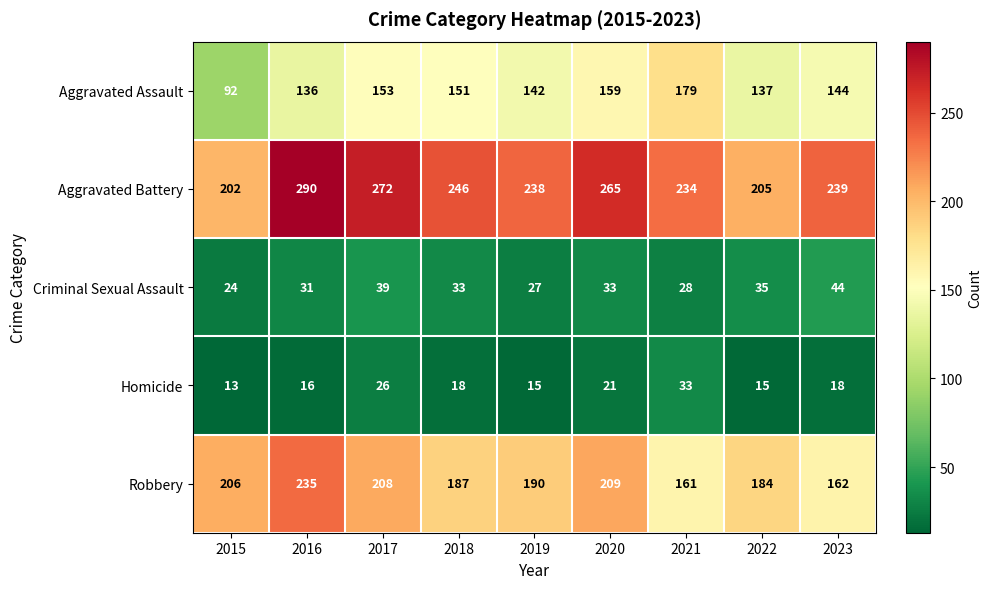

At how many categories does at least one series exceed 147?

9